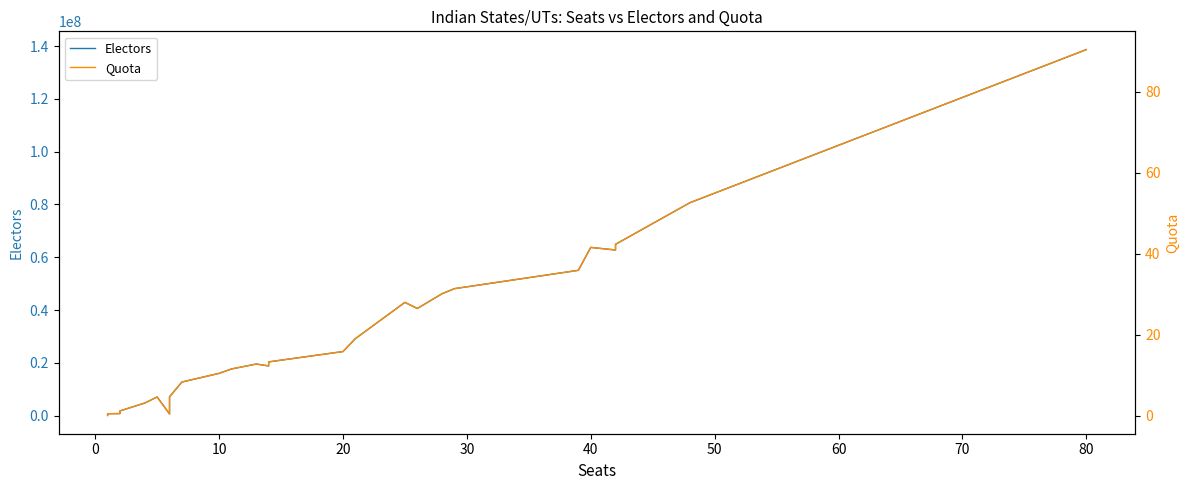

True or false: Electors has a value of 479711.4 at 20.

False